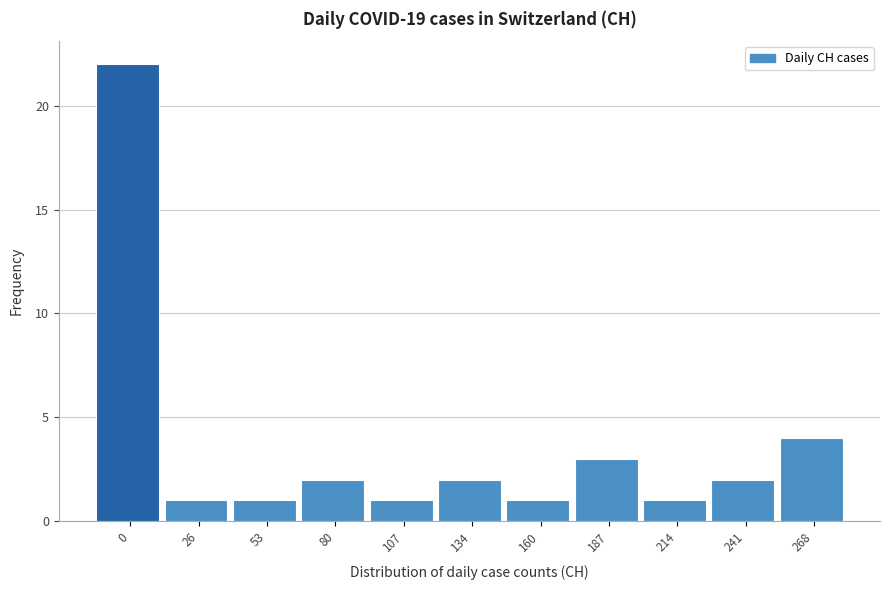

Reading left to right, extract all data points from this chart.

22	1	1	2	1	2	1	3	1	2	4